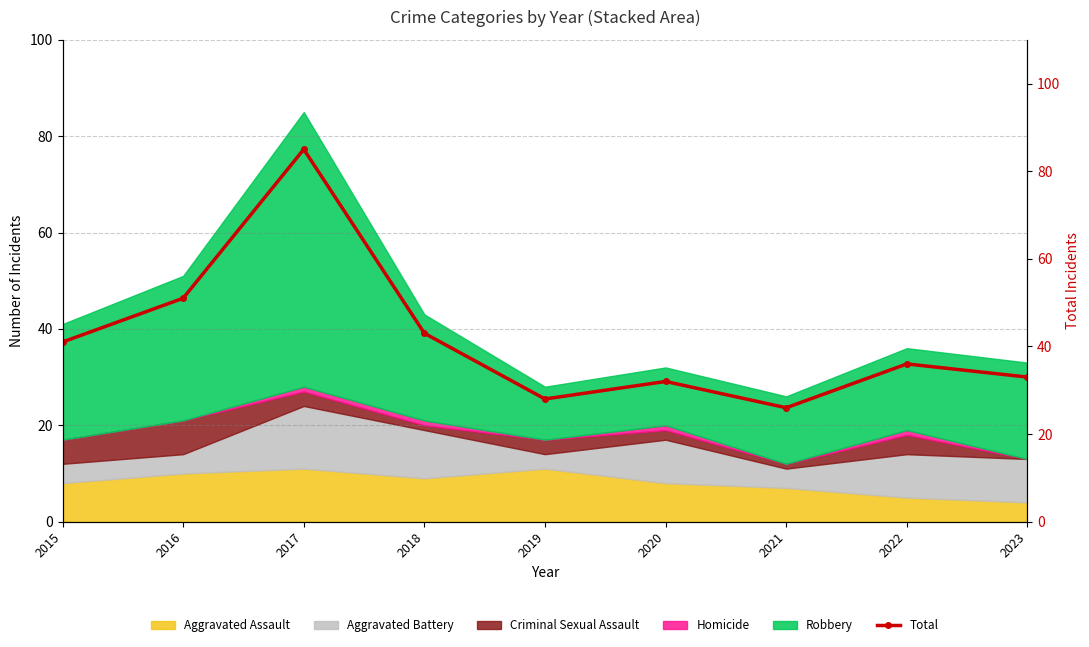

What is the average value?

42